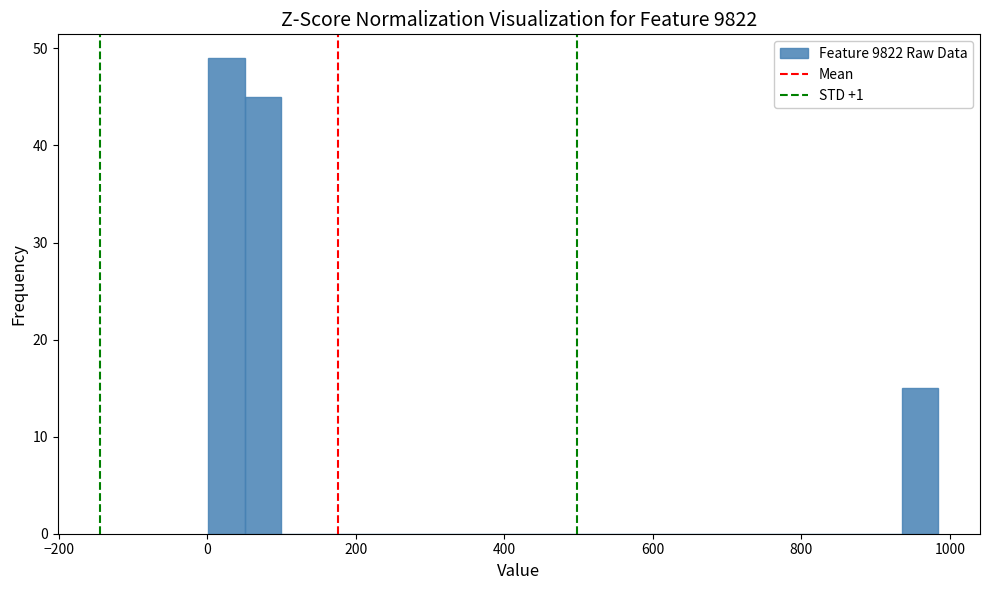

Read against the x-axis, roughly where is the centre of the tallest bar?

20